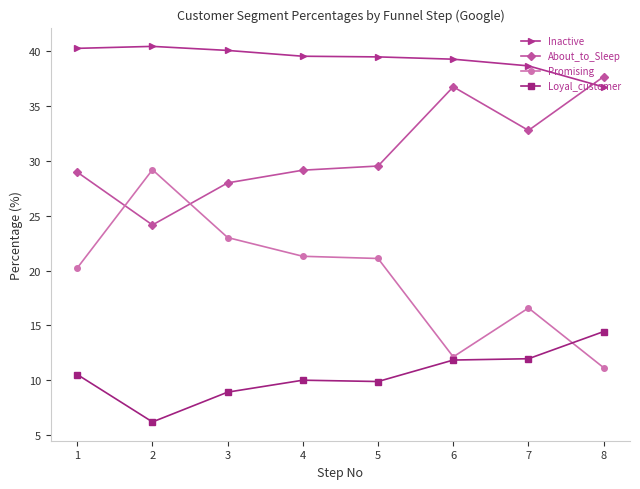

Count the number of categories in the chart.

8